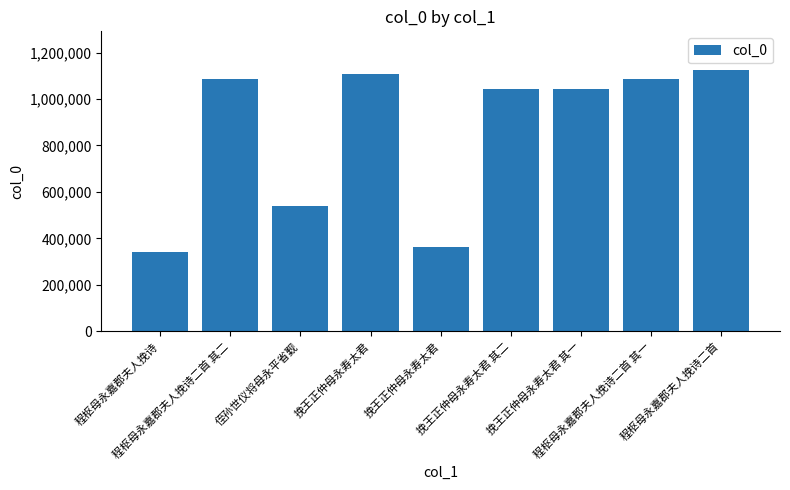

What is the label of the 4th bar from the left?

挽王正仲母永寿太君